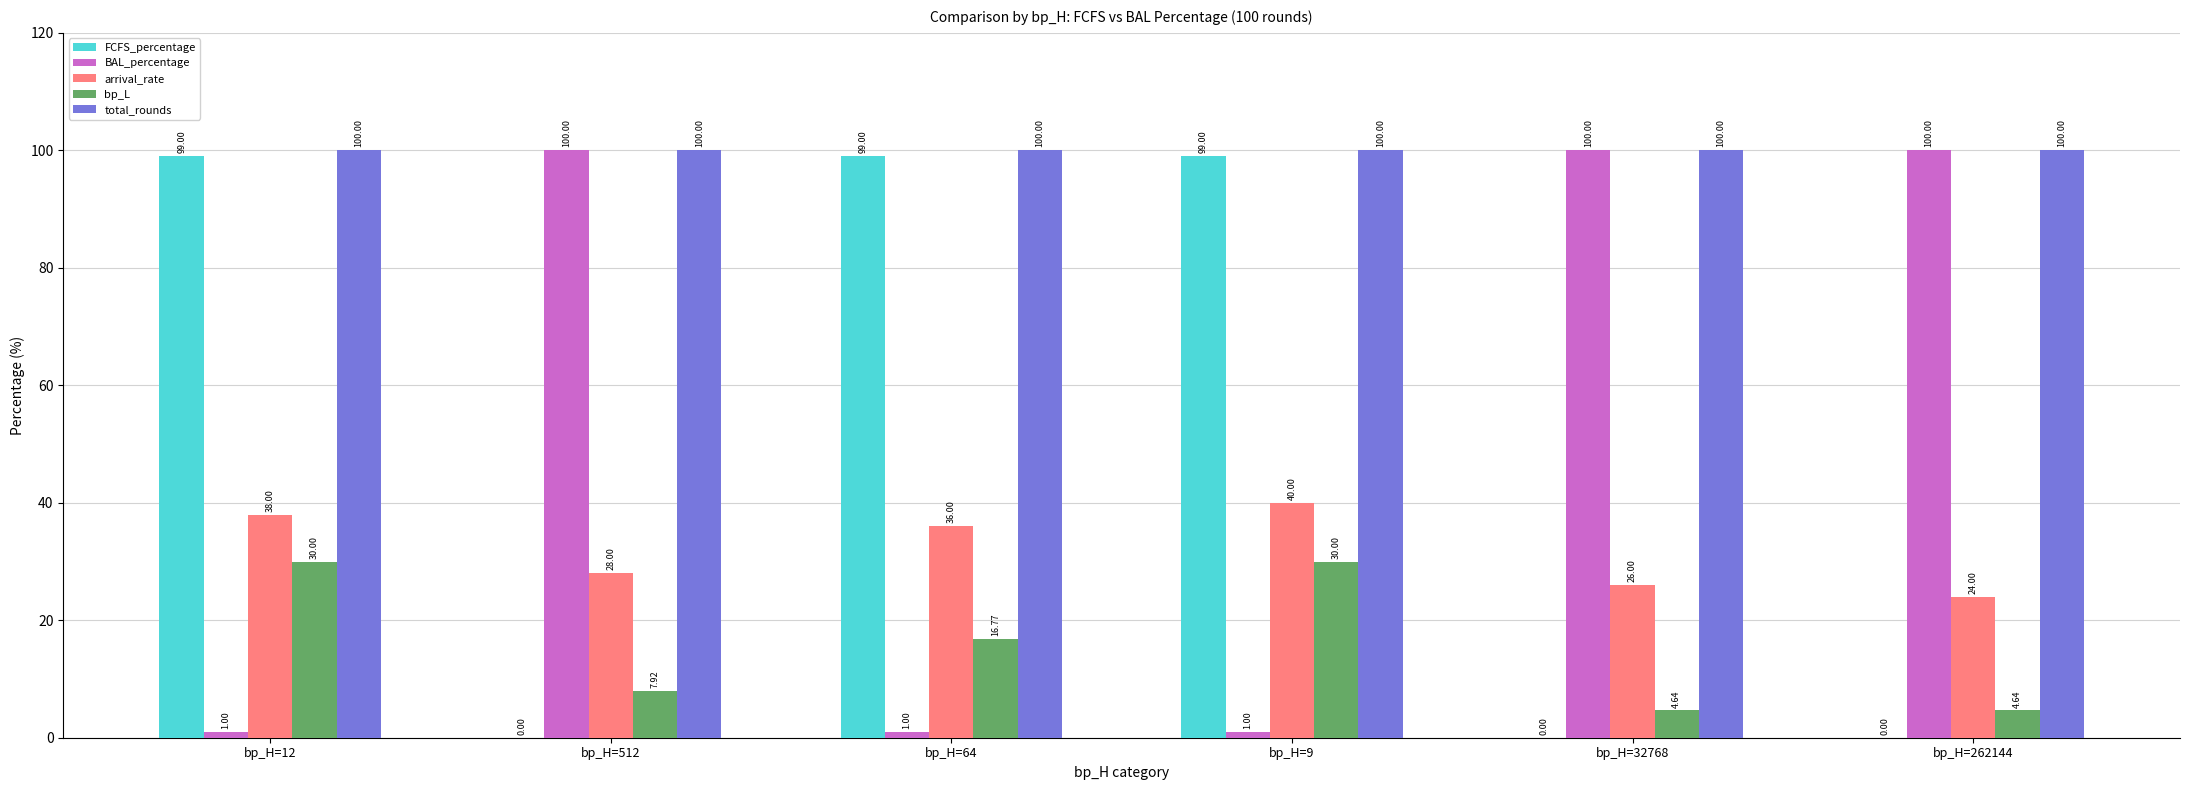

What is the sum of the bp_L values at bp_H=32768 and bp_H=64?

21.4